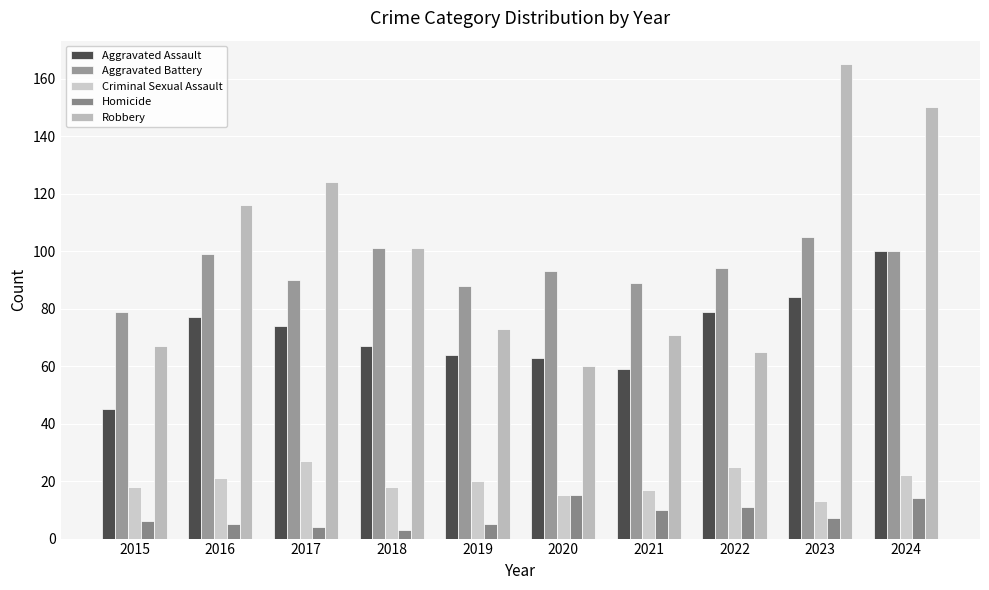

What value does the Aggravated Assault series have at 2015?

45